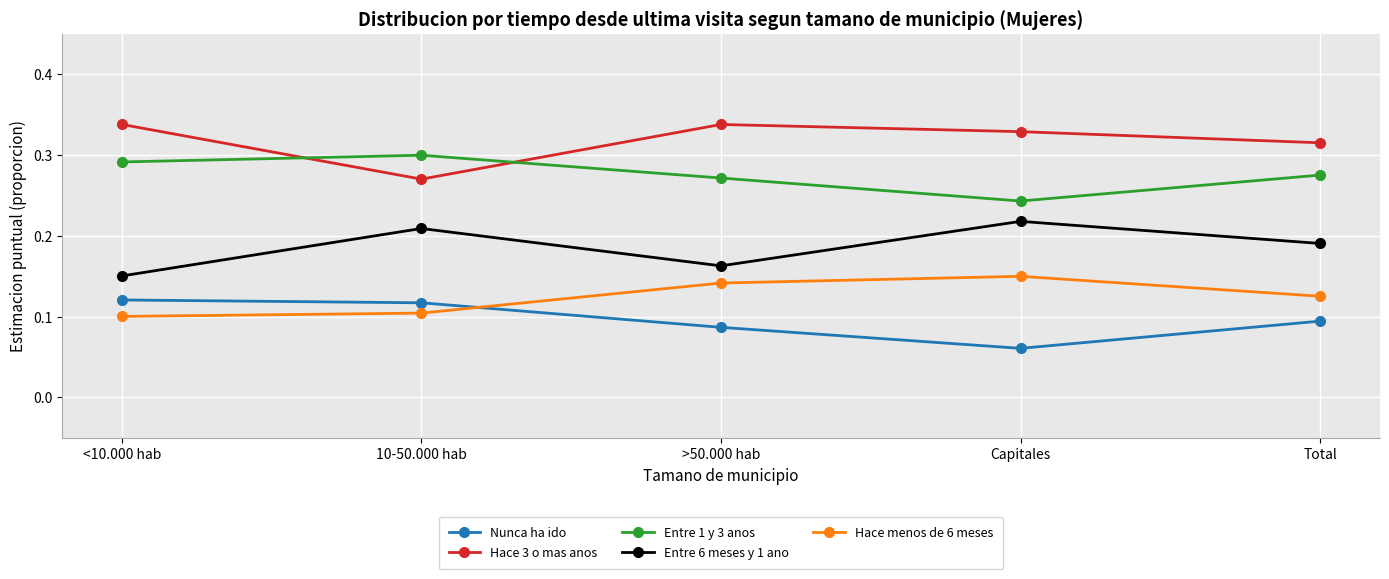

True or false: Hace menos de 6 meses has a value of 0.1 at >50.000 hab.

True